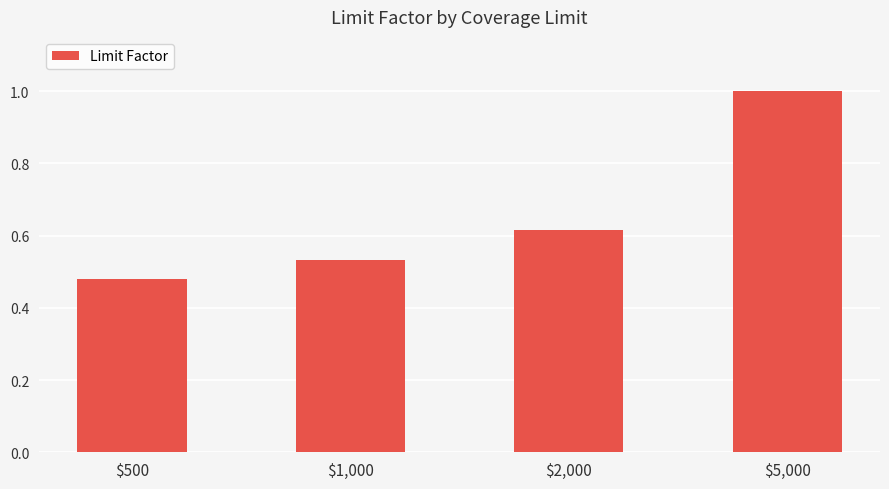

Count the values in the range 0 to 1.

4